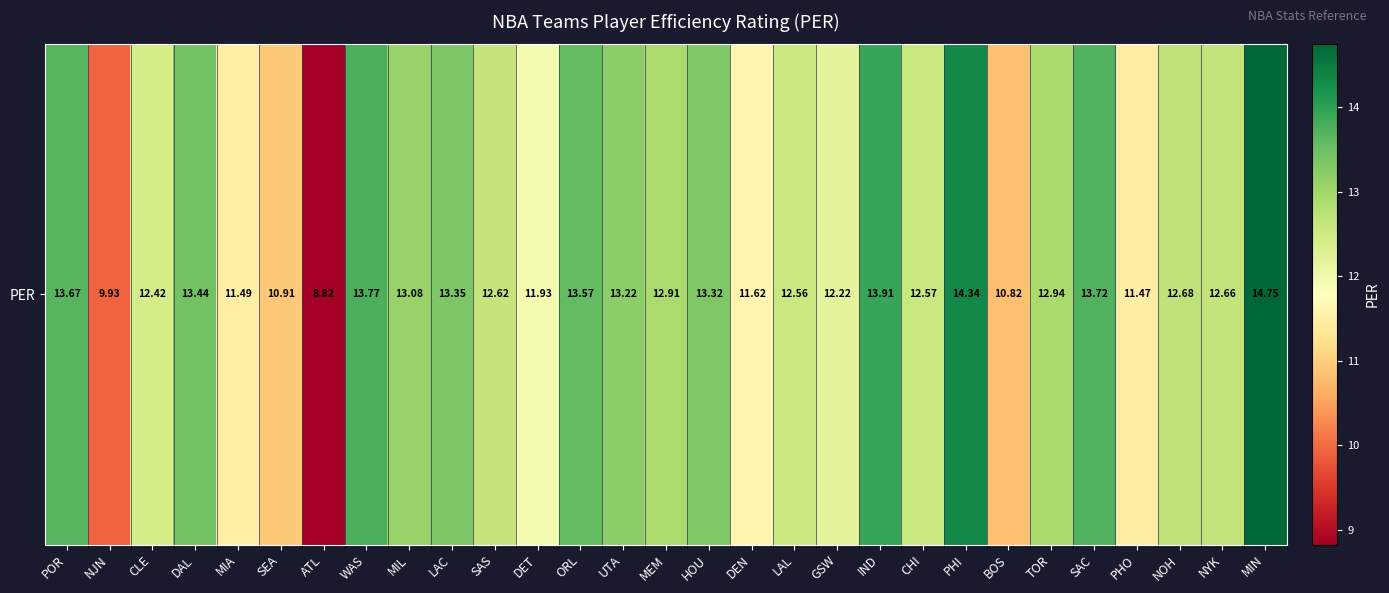

At which label does the data first exceed 12?

POR